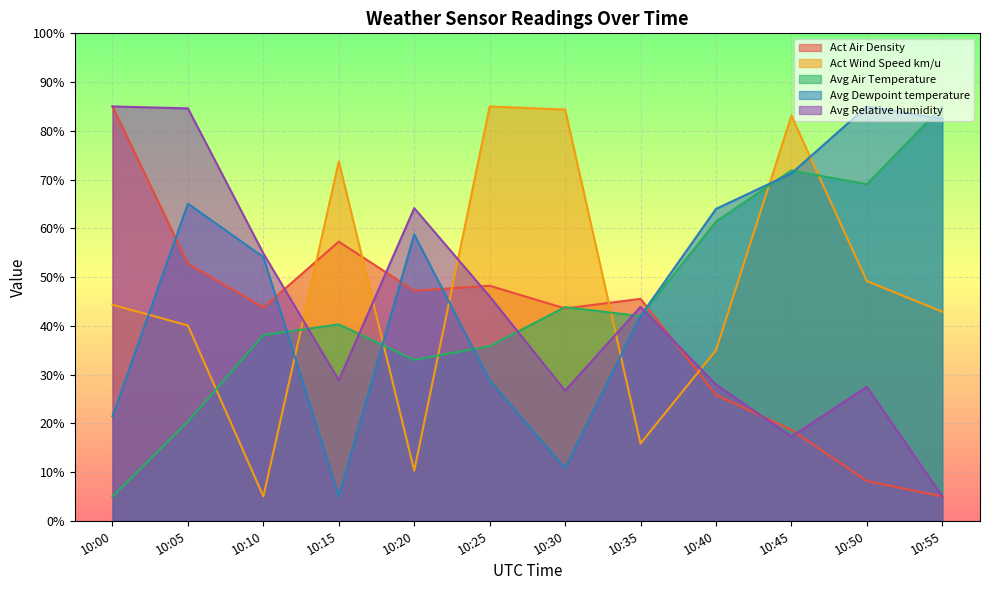

What is the sum of all Avg Air Temperature values?

545.7